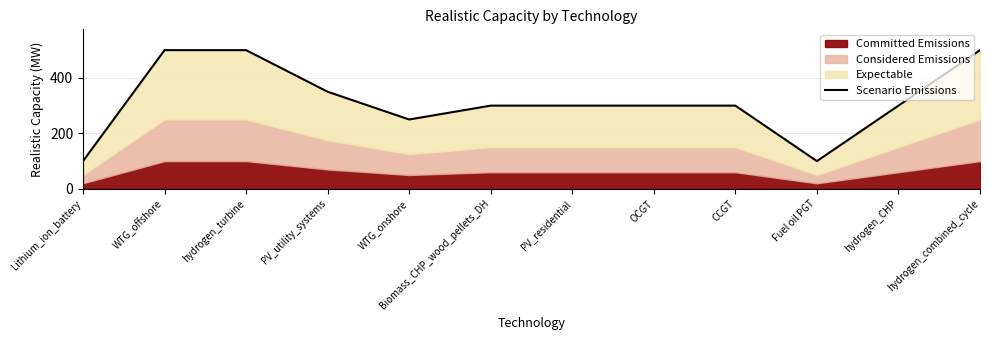

Which label corresponds to the smallest value in the chart?

Lithium_ion_battery